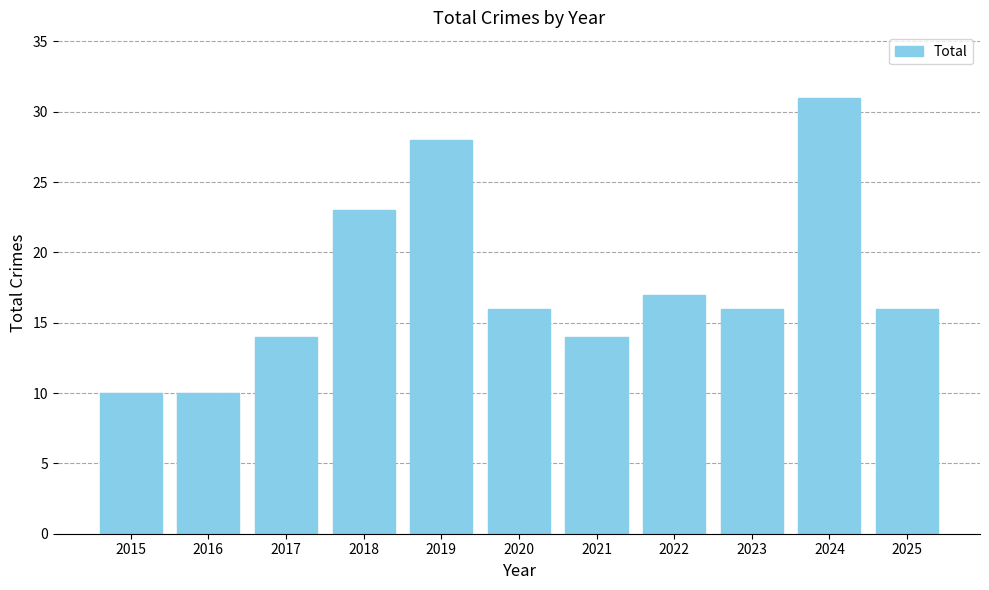

What is the maximum value shown in the chart?

31